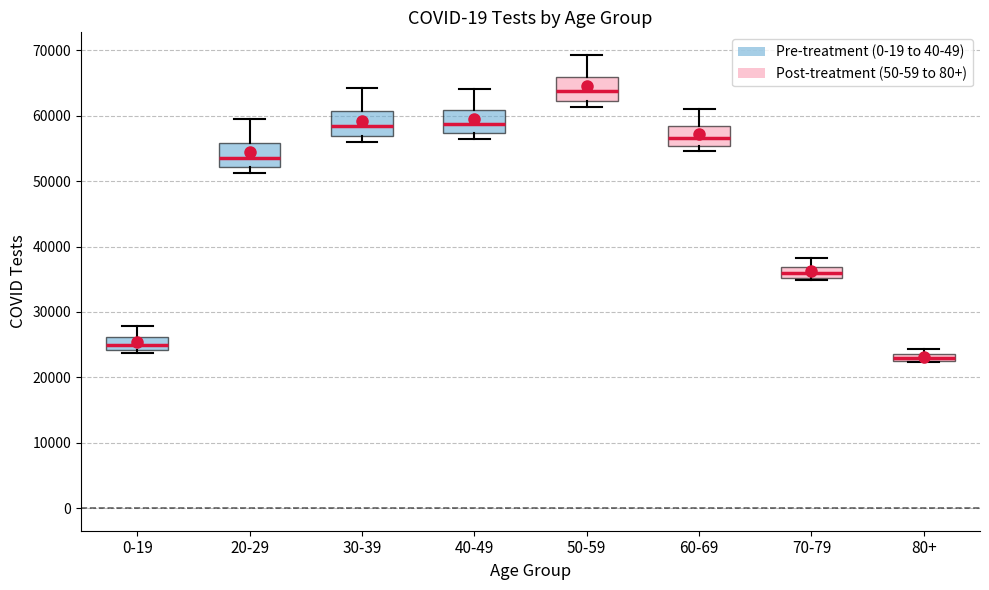

Which box's median line is the lowest?

80+